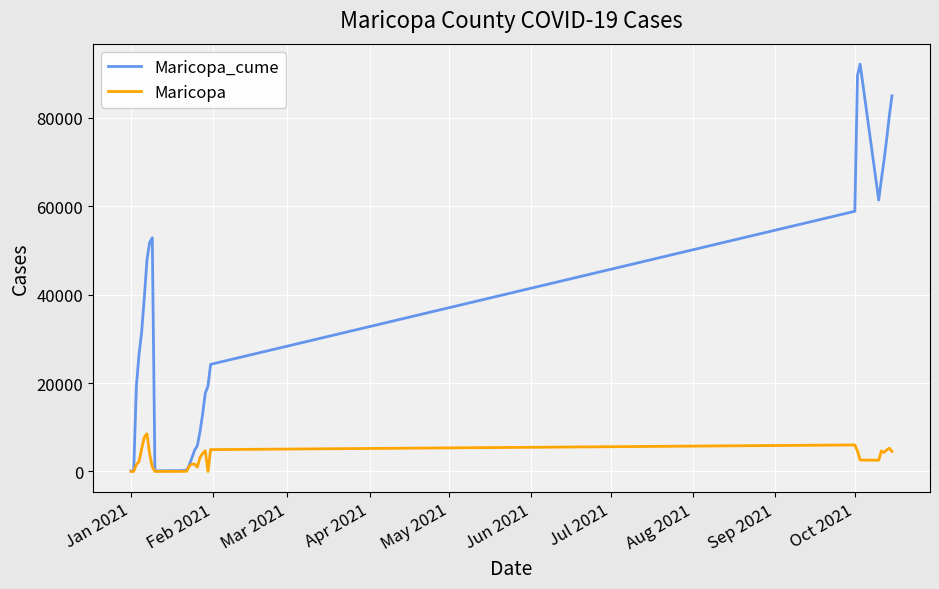

Which series has the largest range (max minus min)?

Maricopa_cume